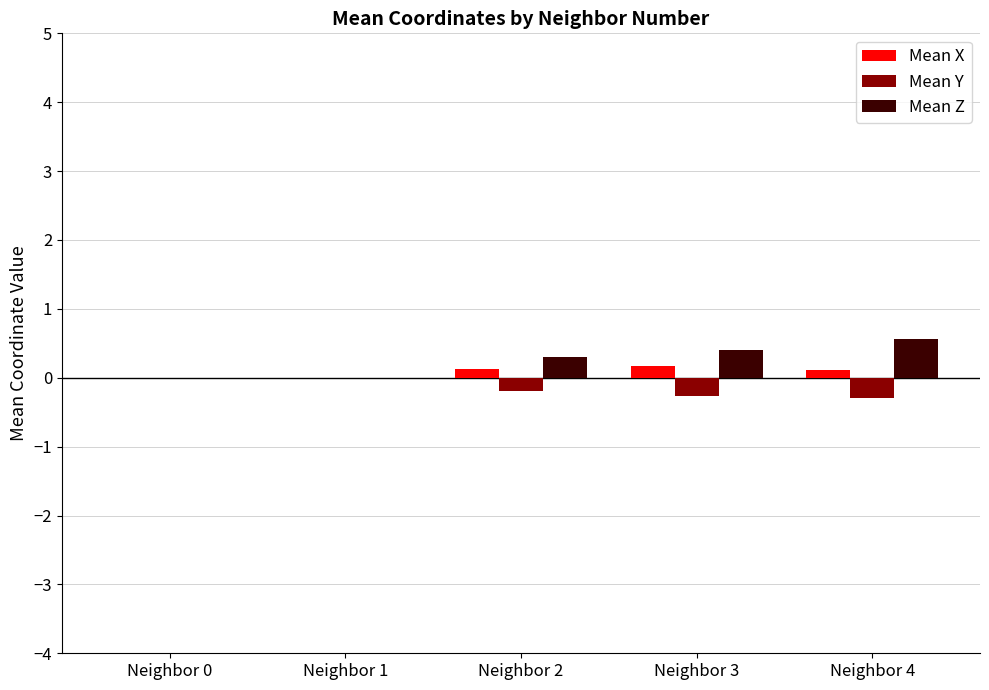

Is the value of Mean Z at Neighbor 0 greater than the value of Mean X at Neighbor 2?

No